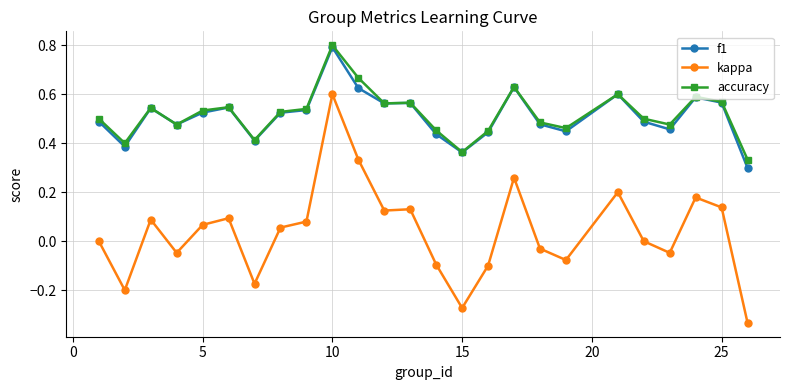

True or false: f1 has more than 2 interior local peaks.

True